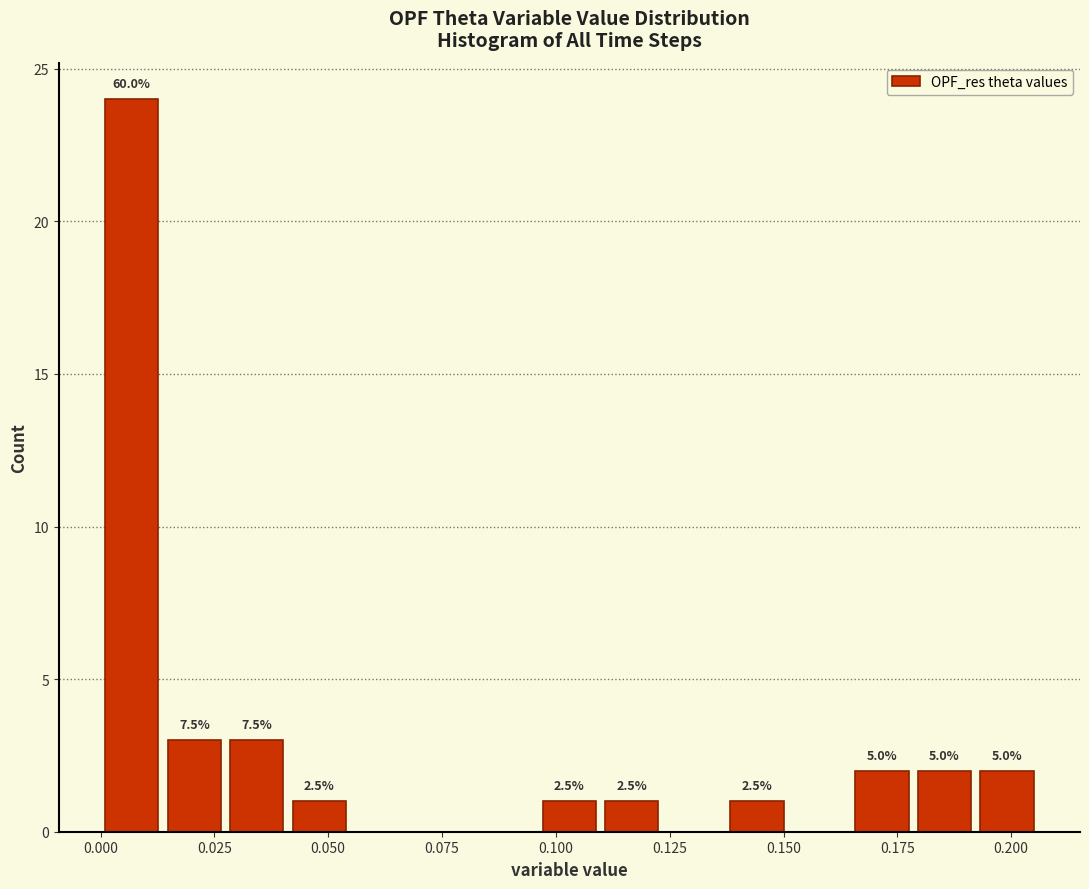

Around what value on the x-axis is the tallest bar? Give the approximate position of its centre, as read against the axis.

0.005